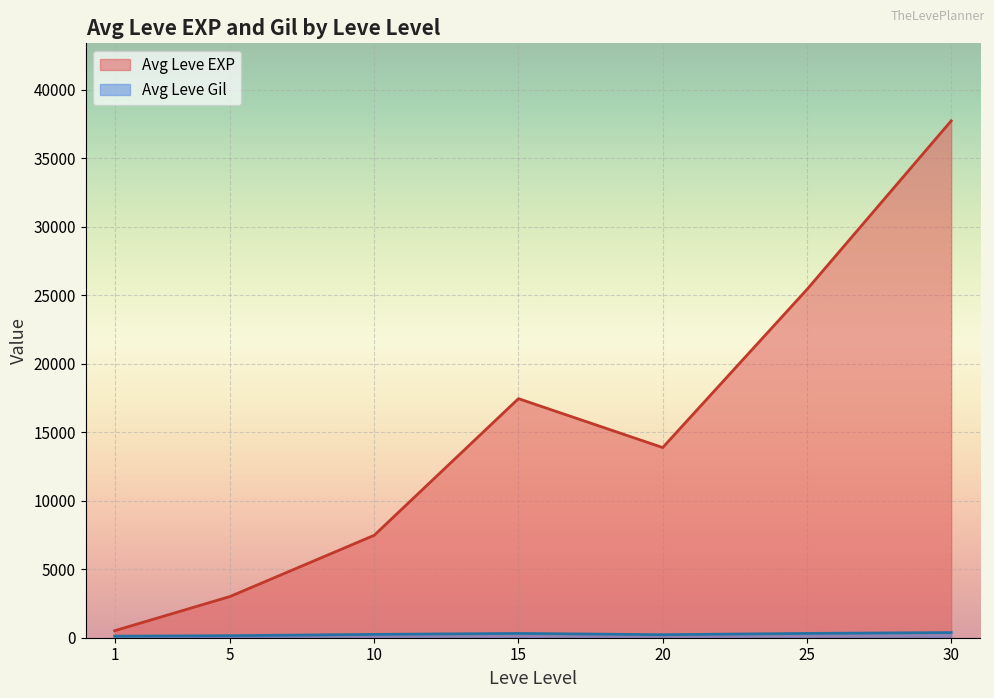

After their last crossing, which series has the higher values: Leve EXP or Leve Gil?

Leve EXP